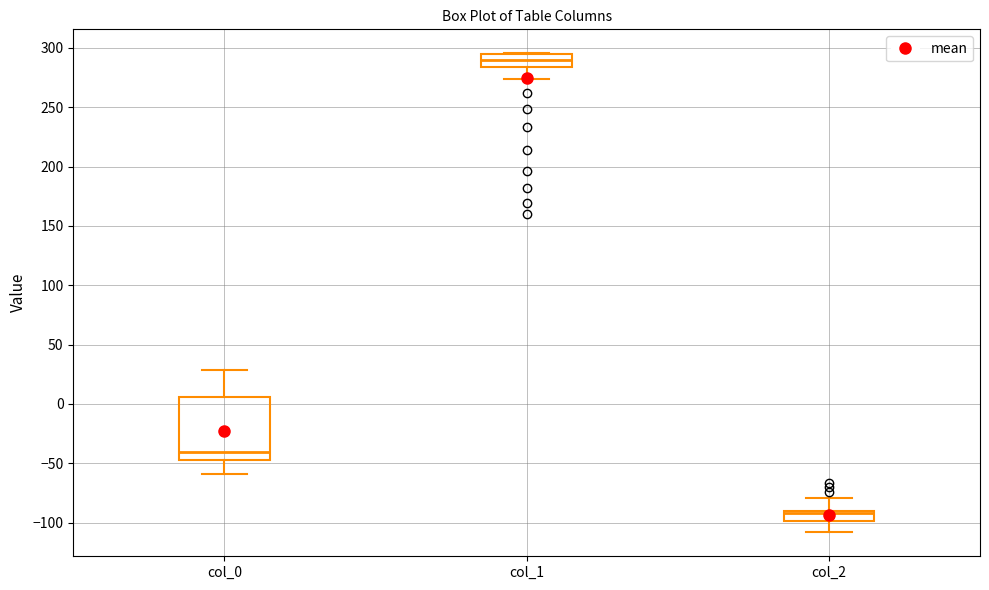

Where does the upper whisker of the box for col_2 end on the y-axis? The values are not printed on the chart, so give them approximately, as read against the axis.

-80